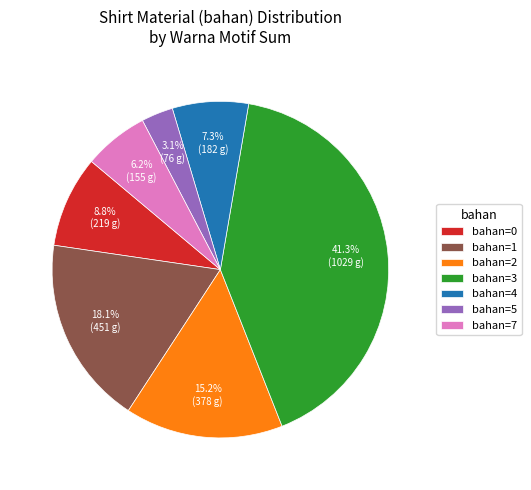

Does bahan=5 account for over 50% of the chart?

No